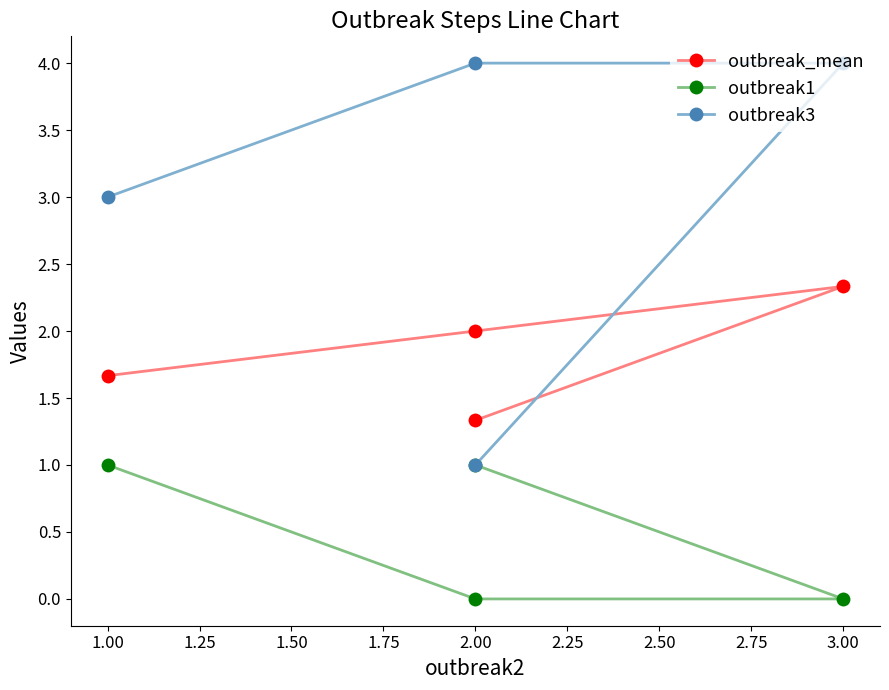

How many lines are shown in the chart?

3